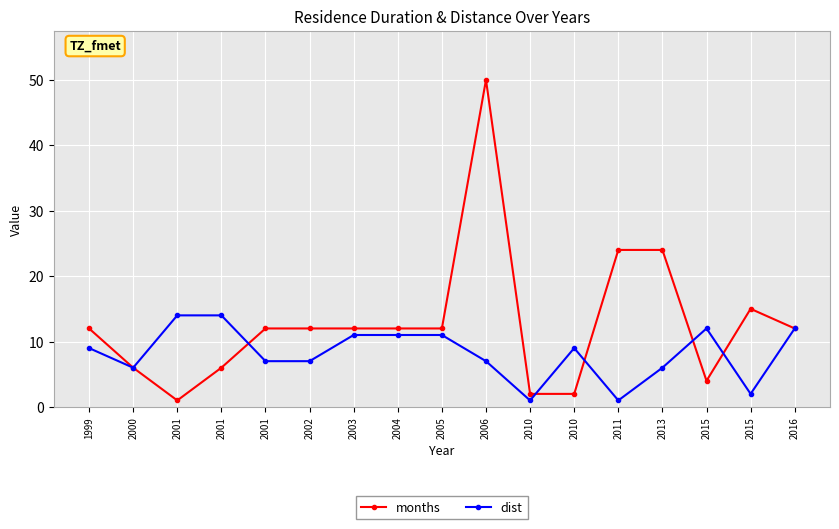

Rank the series by their maximum value, from highest to lowest.

months, dist